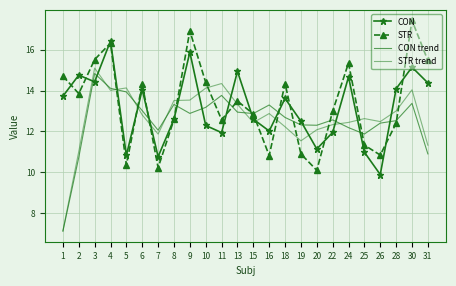

At which category does CON reach its first local peak?

2